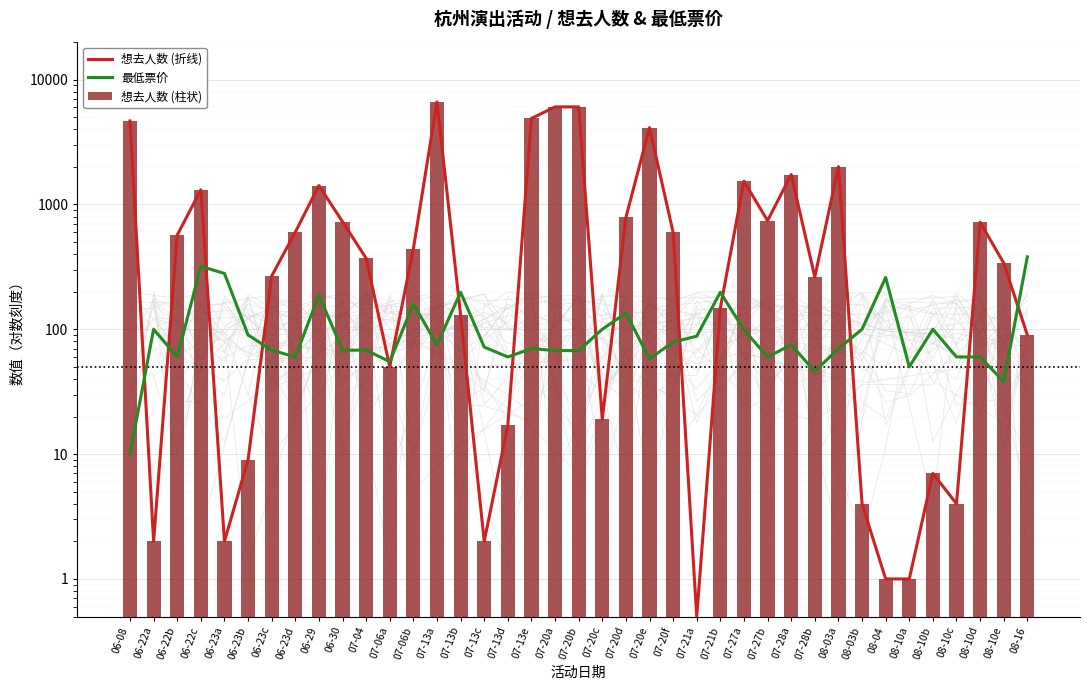

Which series has the largest total across all categories?

想去人数 (折线)